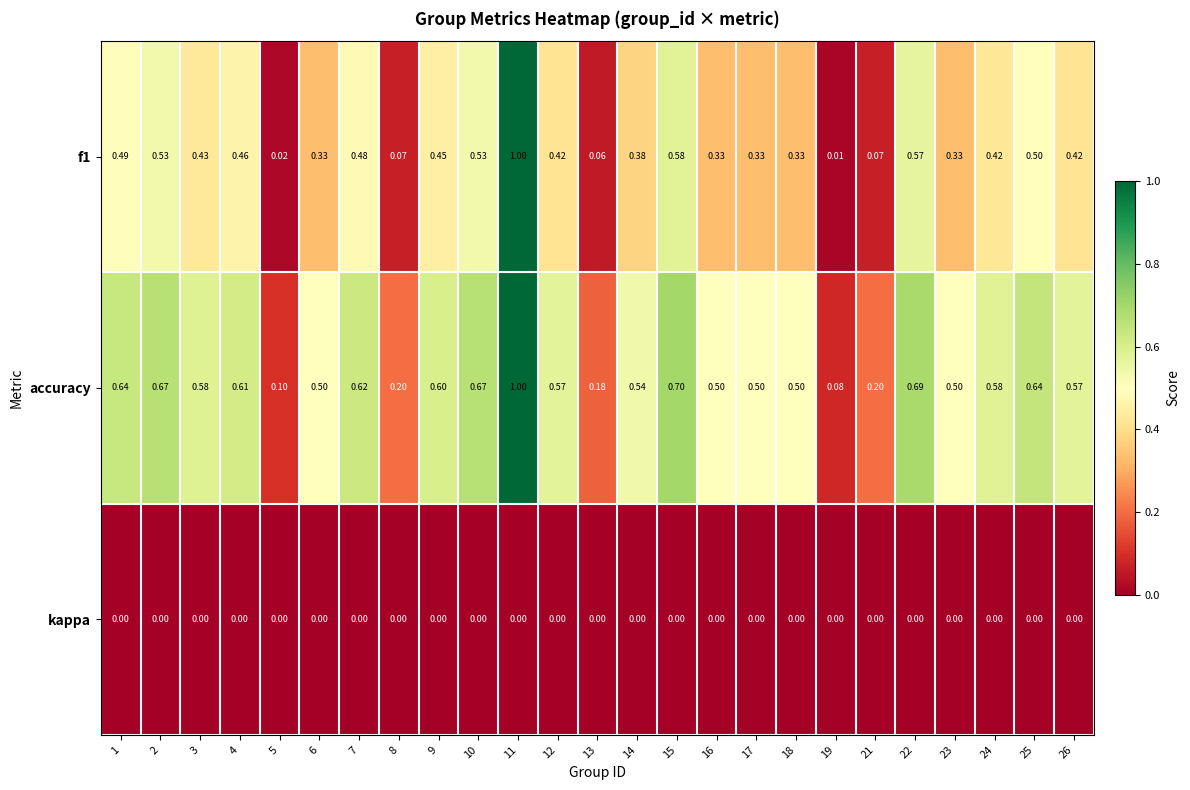

Is the value of kappa at 14 greater than the value of f1 at 6?

No